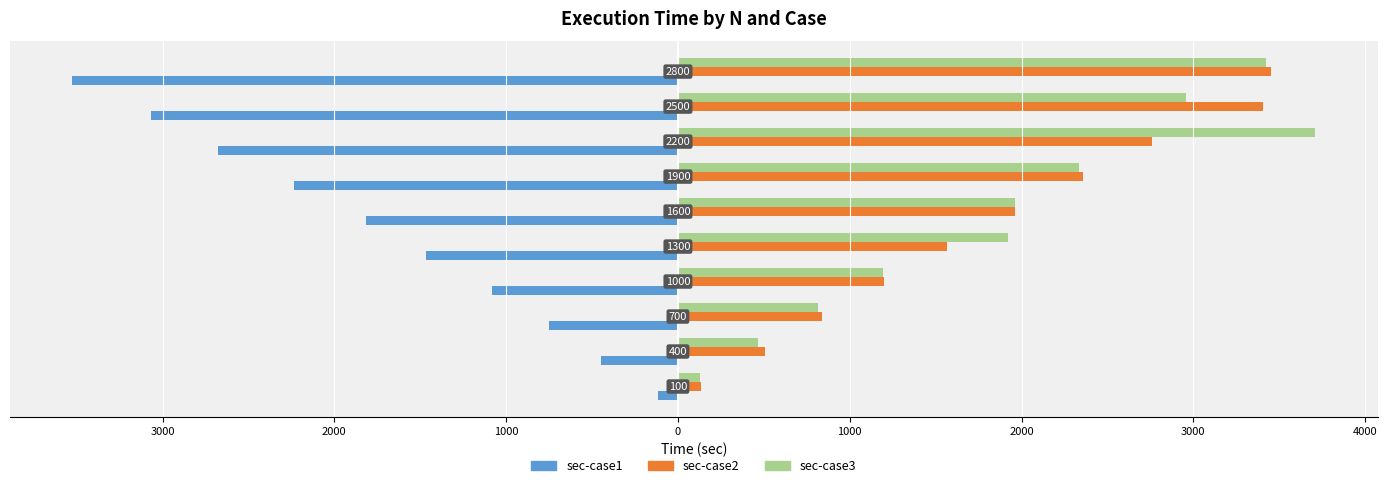

What are all the series names shown in the legend?

sec-case1, sec-case2, sec-case3